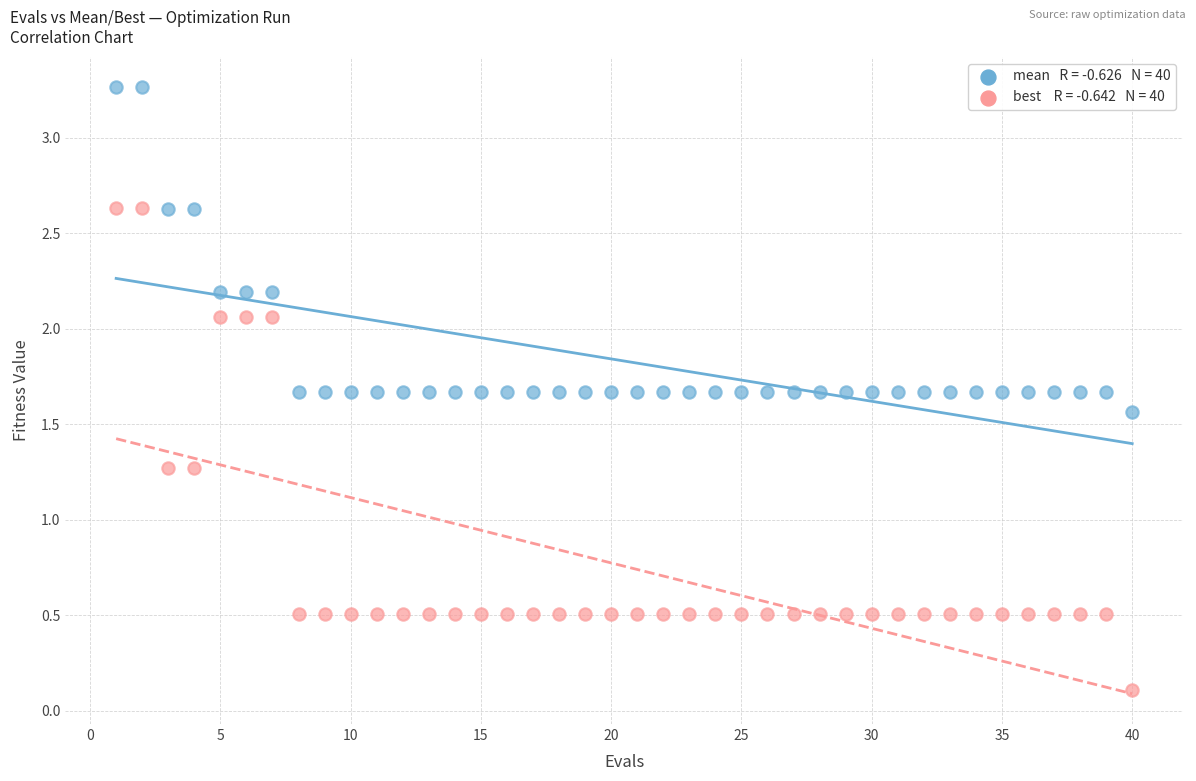

Across all data points, what is the range of X values (max minus min)?

39.0